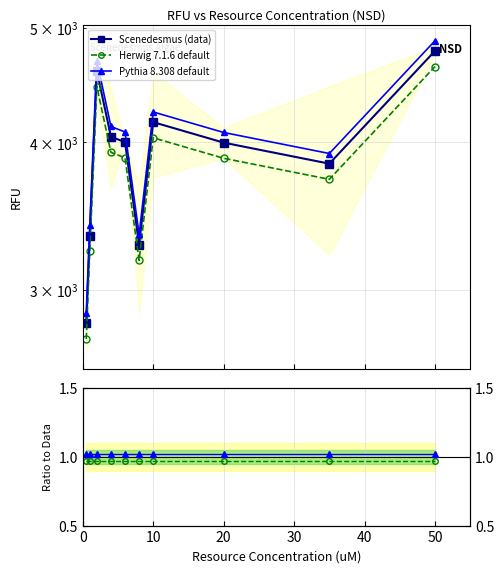

Is the value of Herwig 7.1.6 default at 0 greater than the value of Scenedesmus (data) at 7?

No